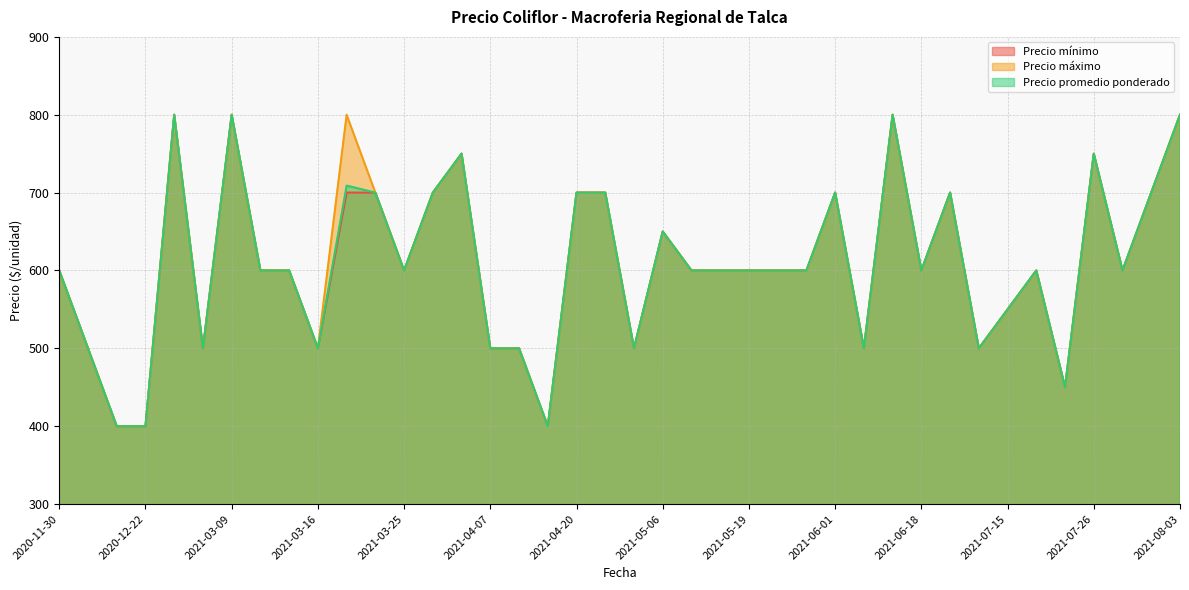

What is the average value of the Precio máximo series?

611